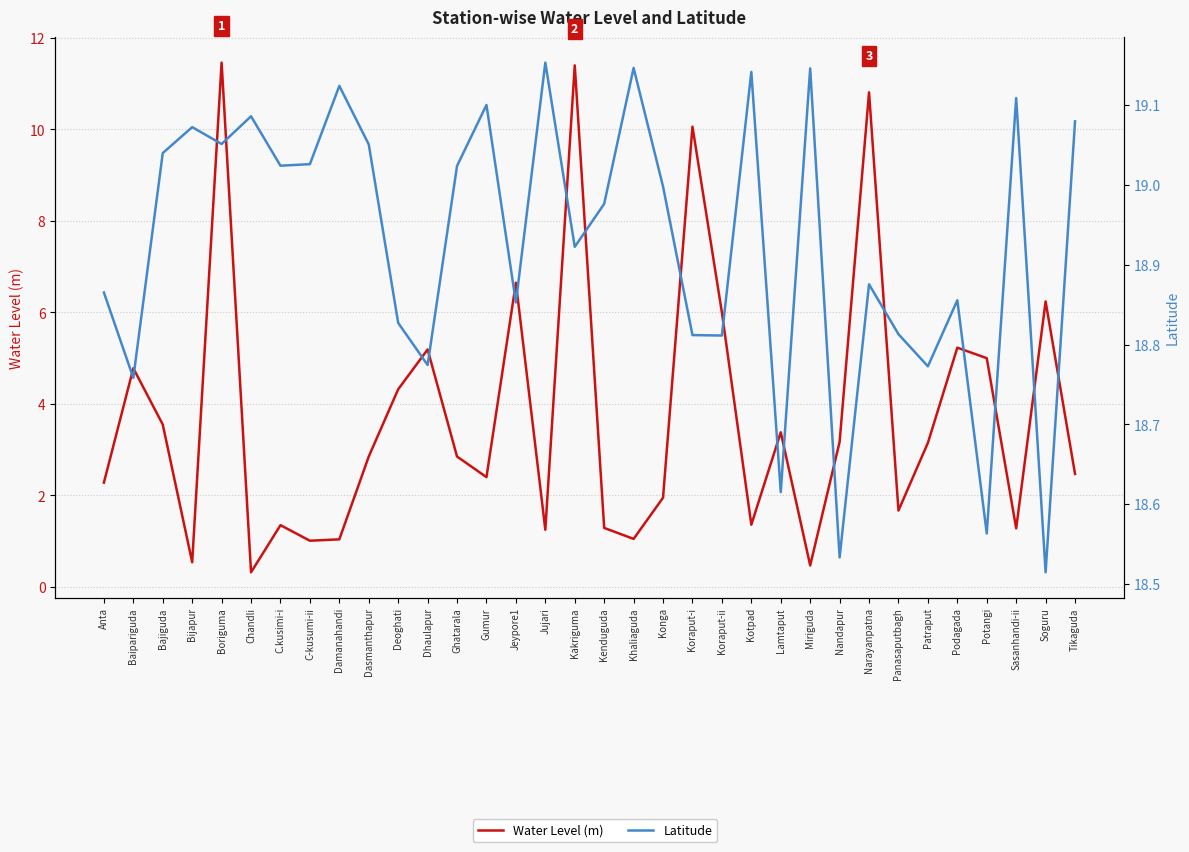

Rank the series at Tikaguda from lowest to highest value.

Water Level (m), Latitude